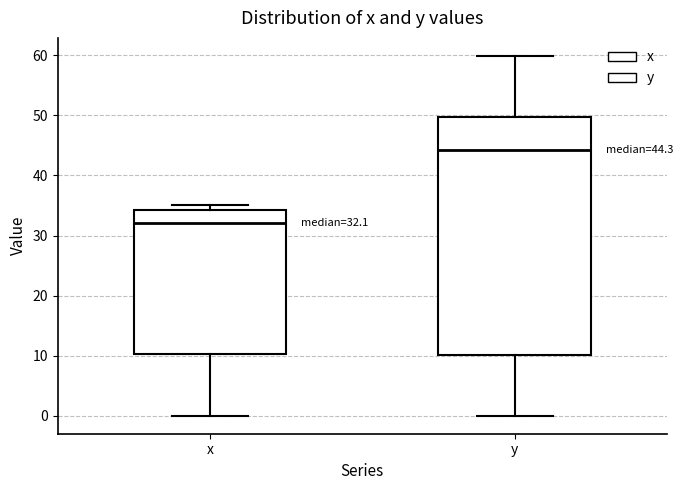

Which box has the highest median line?

y